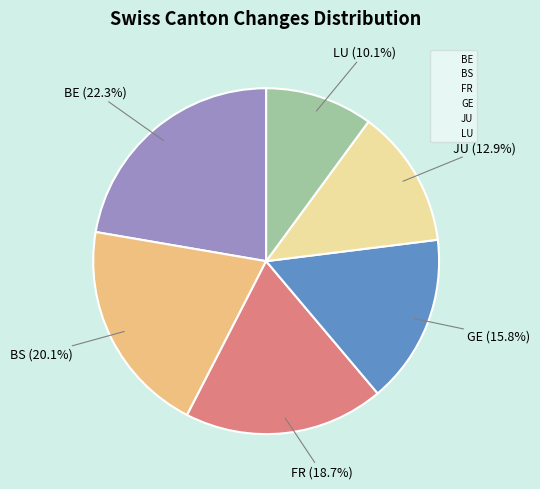

Rank the categories by value from highest to lowest.

BE, BS, FR, GE, JU, LU